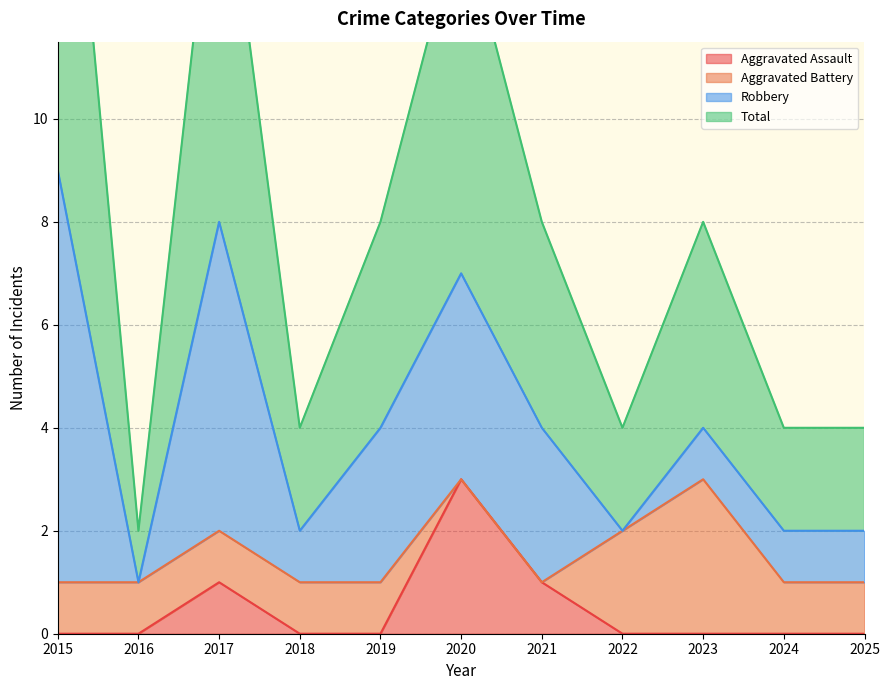

True or false: Aggravated Assault has more than 0 interior local peaks.

True